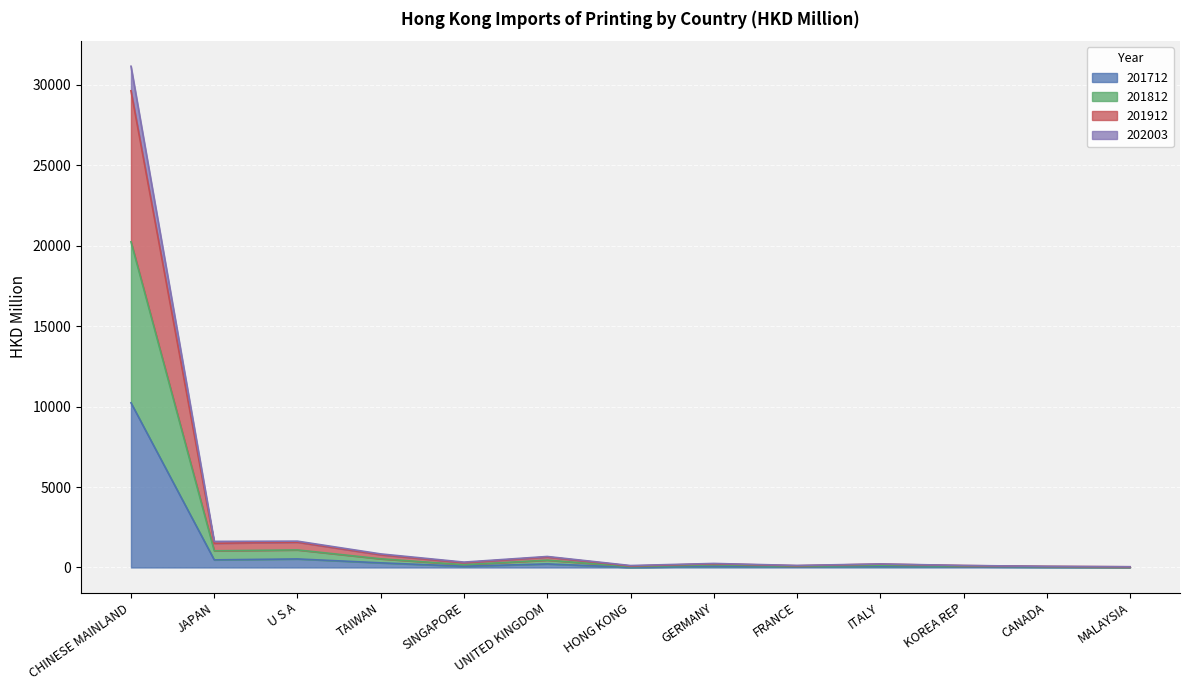

What is the approximate value of 201812 at KOREA REP?

83.4